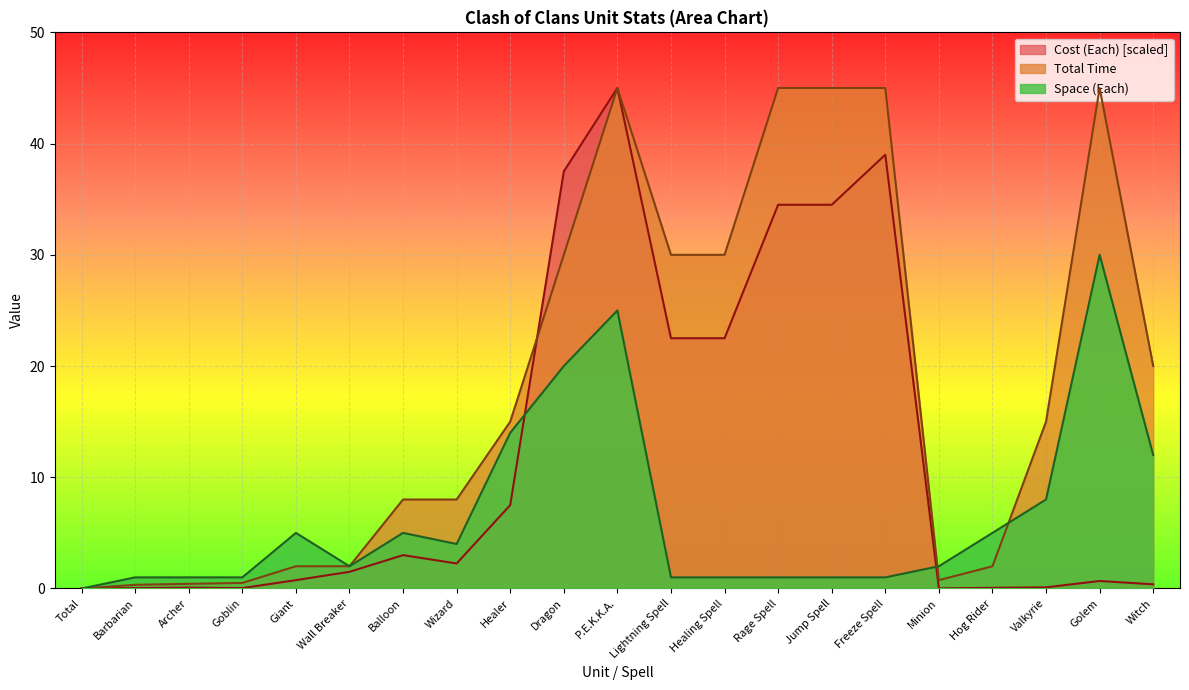

At how many categories does at least one series exceed 33?

6